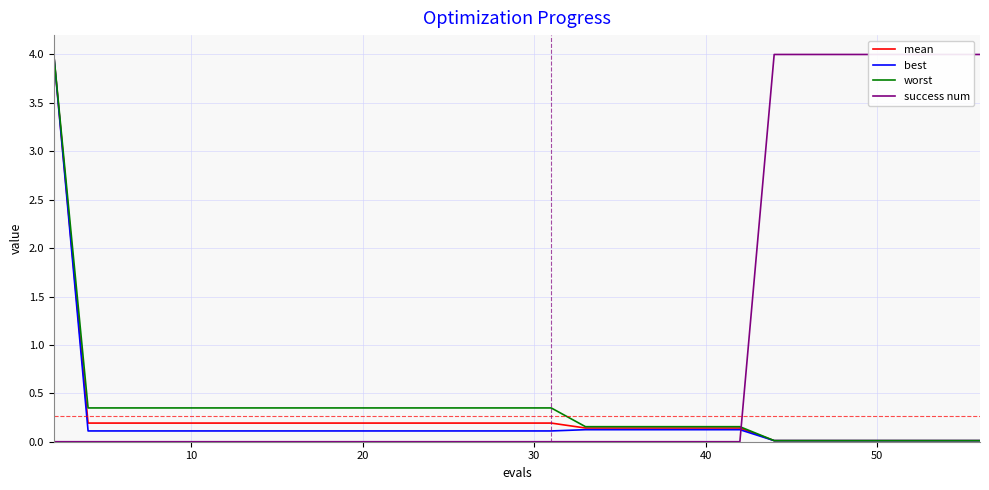

Is it true that worst equals 0.2 at 20?

False